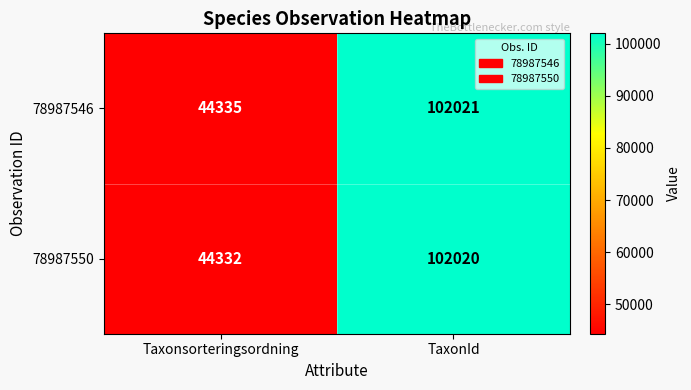

What is the maximum value shown in the chart?

102021